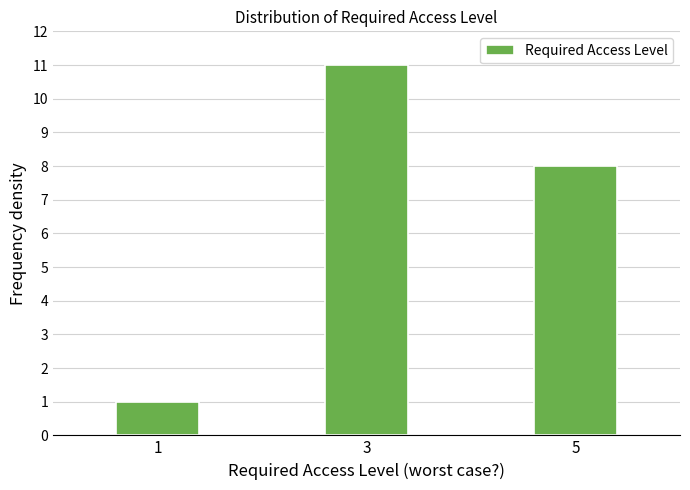

Reading left to right, list all the values displayed in this chart.

1=1	3=11	5=8